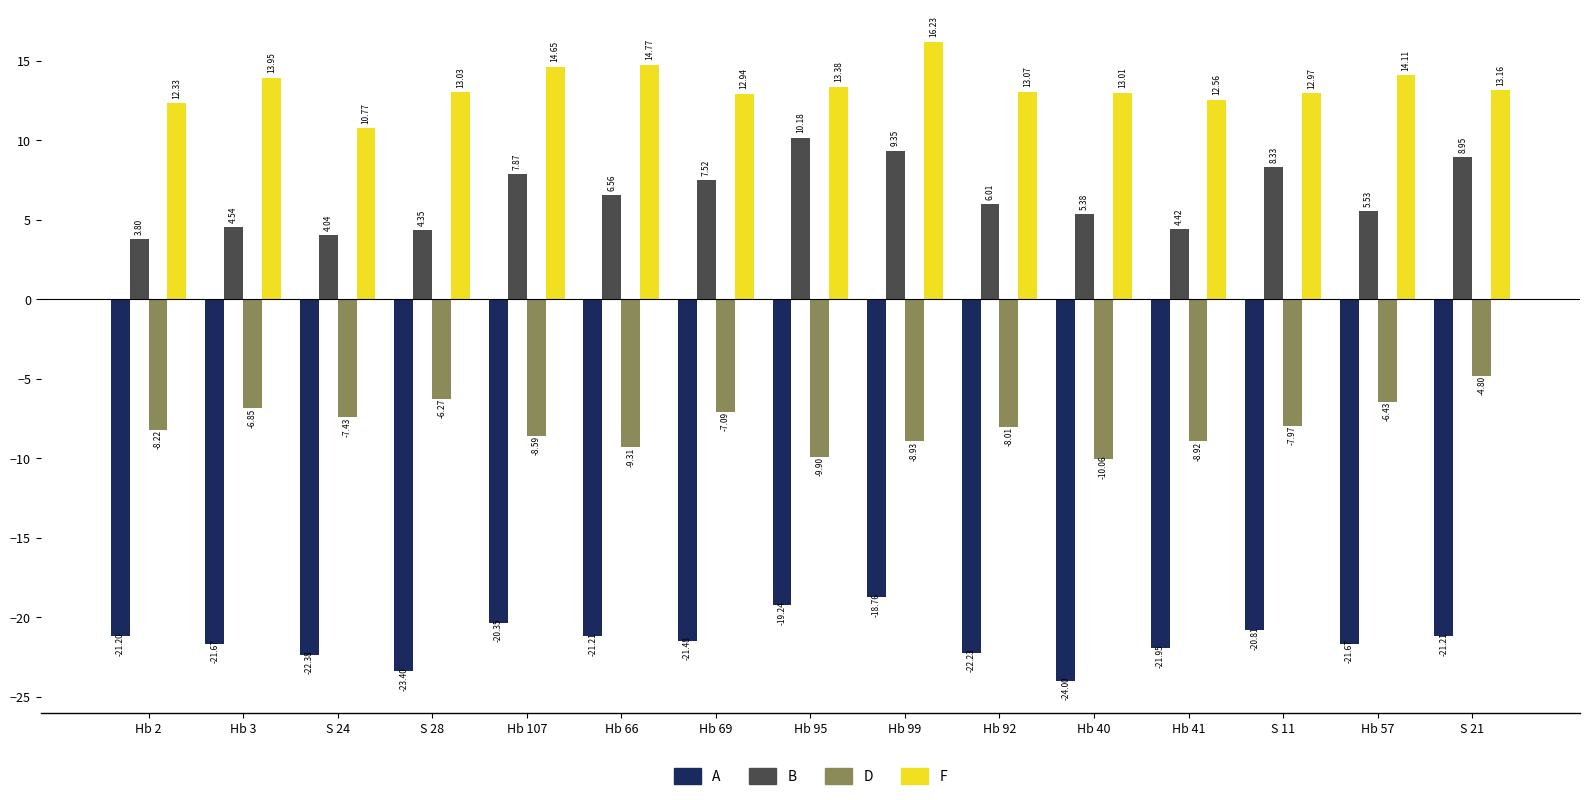

List the labels in order of B value, smallest first.

Hb 2, S 24, S 28, Hb 41, Hb 3, Hb 40, Hb 57, Hb 92, Hb 66, Hb 69, Hb 107, S 11, S 21, Hb 99, Hb 95